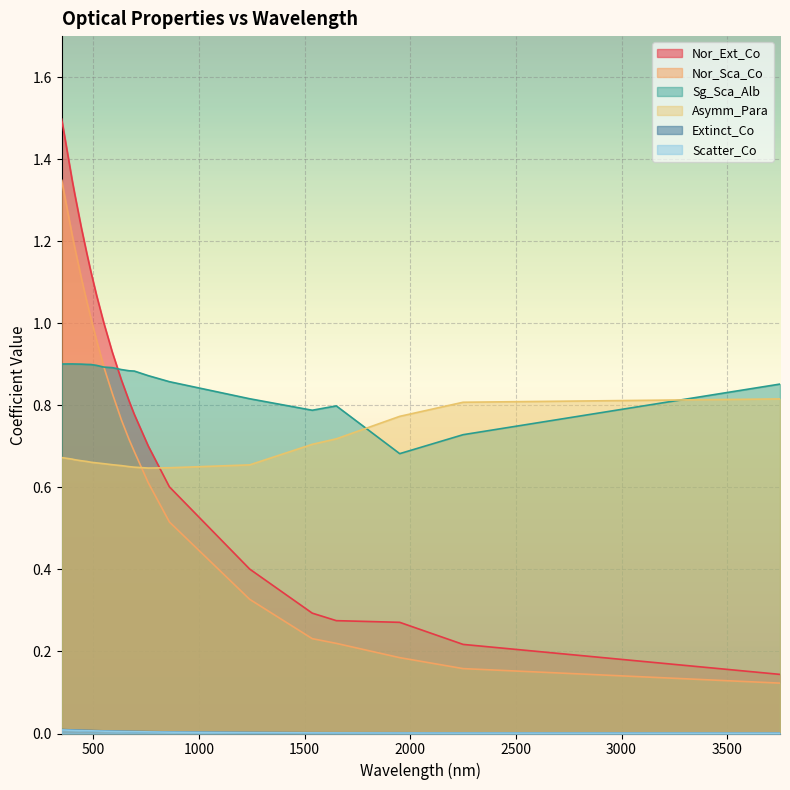

Reading right to left, transcribe all the data shown in this chart.

Nor_Ext_Co: 0.1	0.2	0.3	0.3	0.3	0.4	0.6	0.7	0.8	0.8	0.9	0.9	1.0	1.1	1.1	1.2	1.2	1.3	1.3	1.5
Nor_Sca_Co: 0.1	0.2	0.2	0.2	0.2	0.3	0.5	0.6	0.7	0.7	0.8	0.8	0.9	1.0	1.0	1.1	1.1	1.2	1.2	1.3
Sg_Sca_Alb: 0.9	0.7	0.7	0.8	0.8	0.8	0.9	0.9	0.9	0.9	0.9	0.9	0.9	0.9	0.9	0.9	0.9	0.9	0.9	0.9
Asymm_Para: 0.8	0.8	0.8	0.7	0.7	0.7	0.6	0.6	0.6	0.7	0.7	0.7	0.7	0.7	0.7	0.7	0.7	0.7	0.7	0.7
Extinct_Co: 0.0	0.0	0.0	0.0	0.0	0.0	0.0	0.0	0.0	0.0	0.0	0.0	0.0	0.0	0.0	0.0	0.0	0.0	0.0	0.0
Scatter_Co: 0.0	0.0	0.0	0.0	0.0	0.0	0.0	0.0	0.0	0.0	0.0	0.0	0.0	0.0	0.0	0.0	0.0	0.0	0.0	0.0